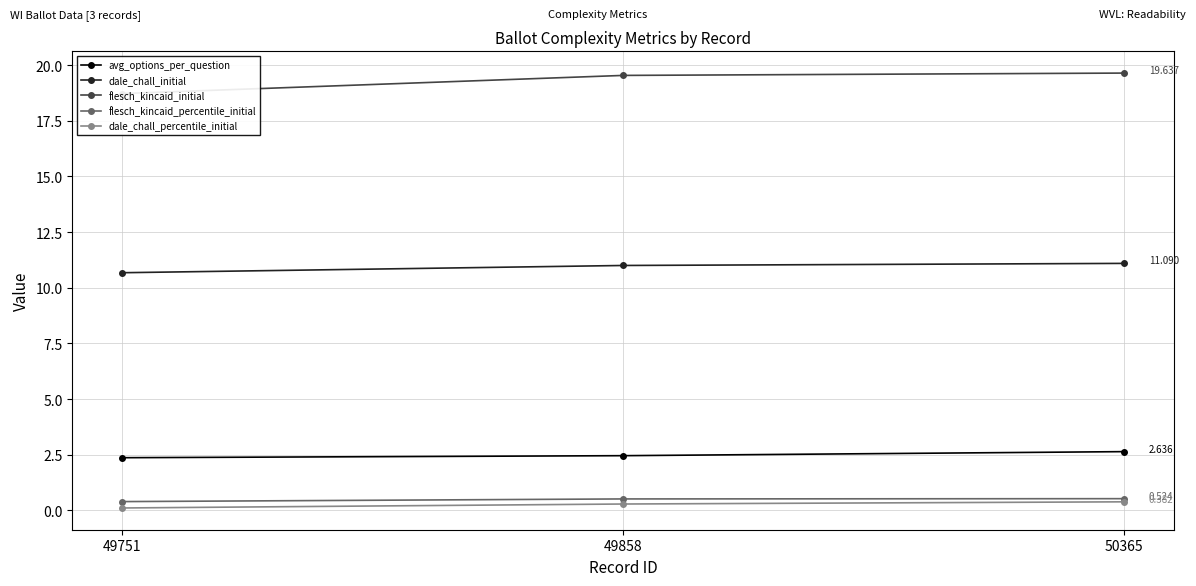

Which series has the largest total across all categories?

flesch_kincaid_initial